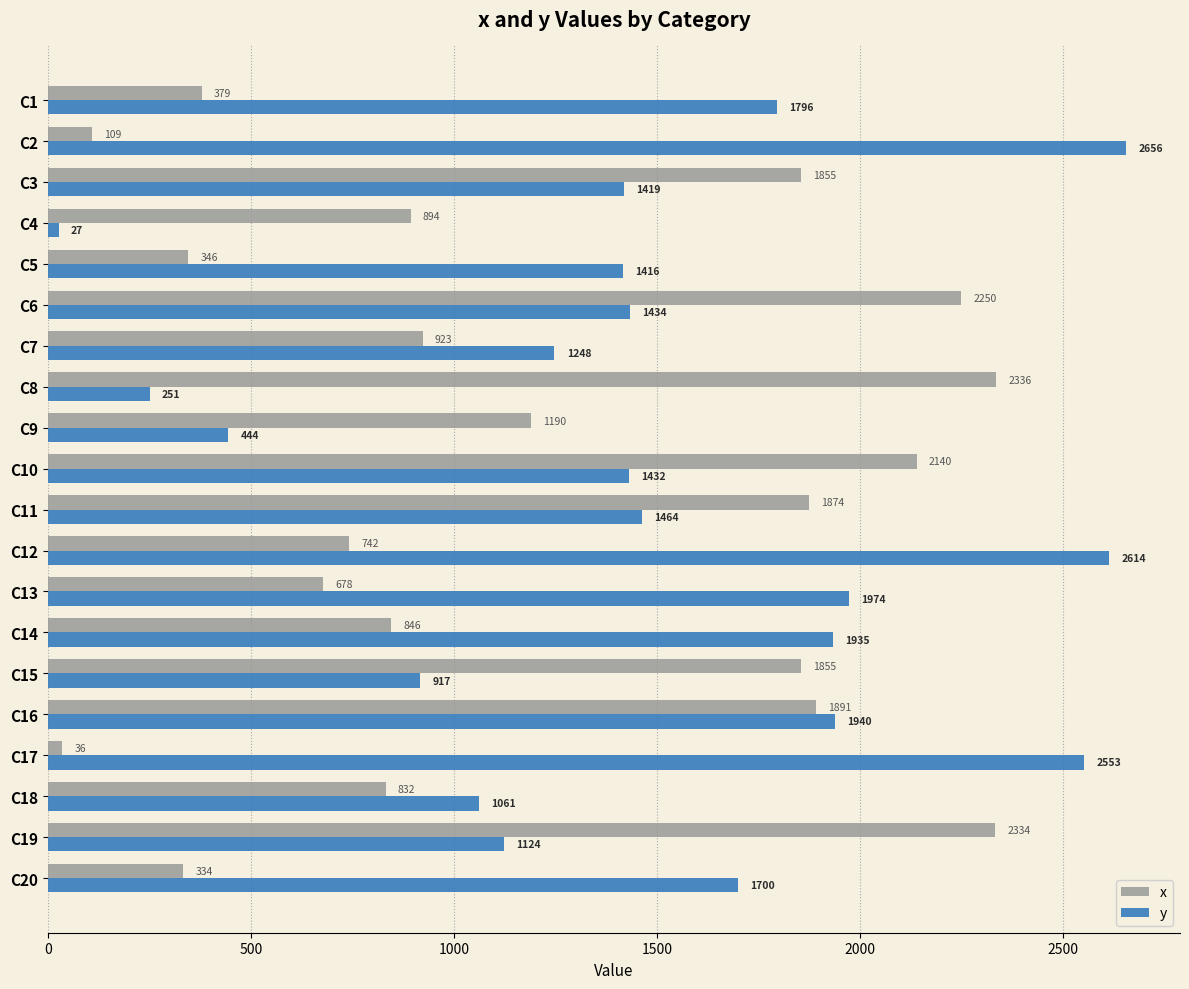

What is the greatest value displayed?

2656